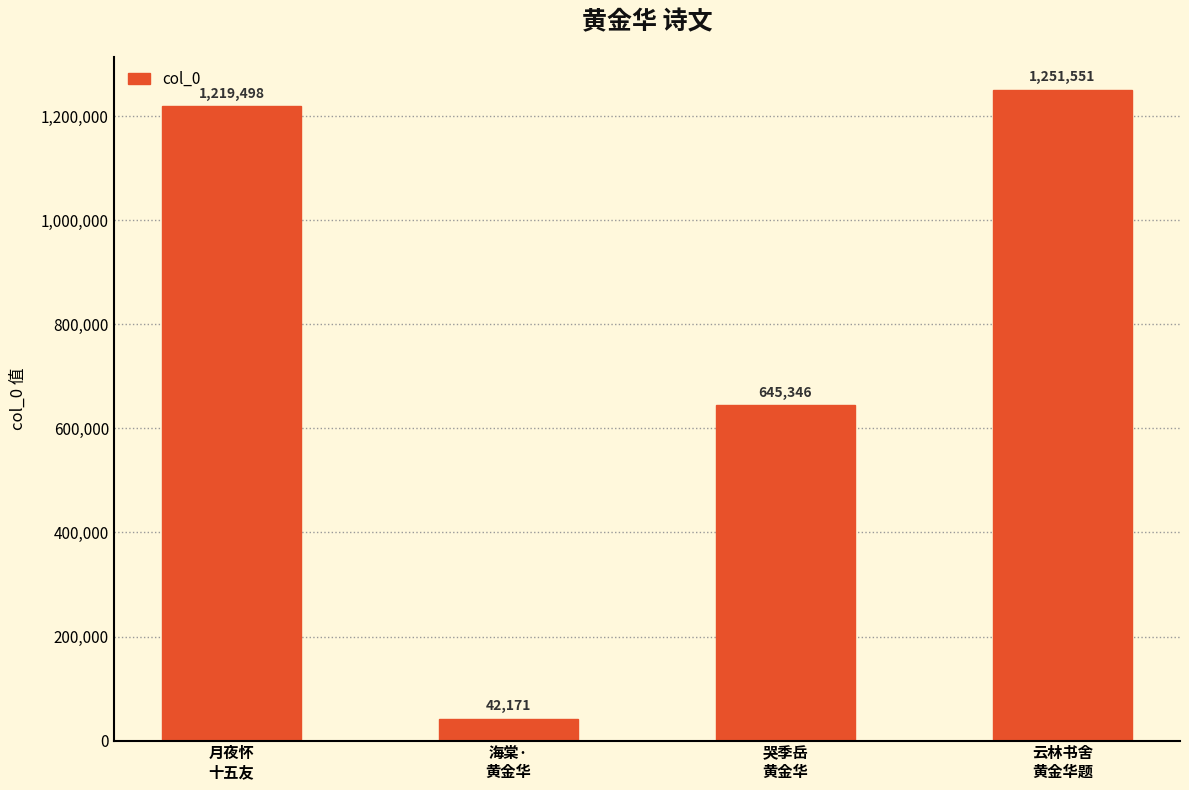

What is the sum of all values?

3158566